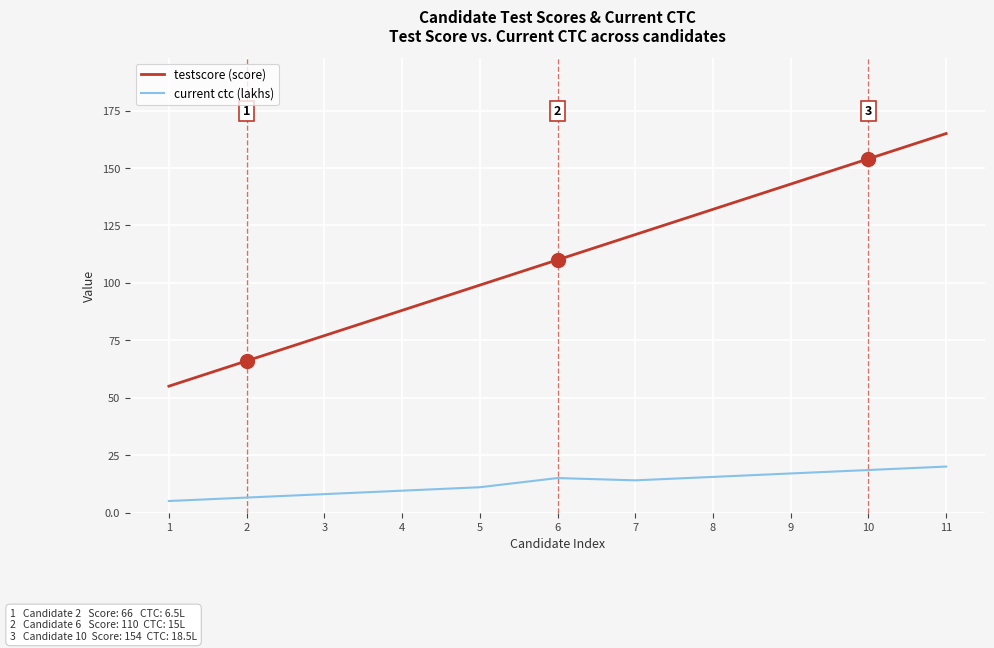

What is the minimum value shown in the chart?

5.0